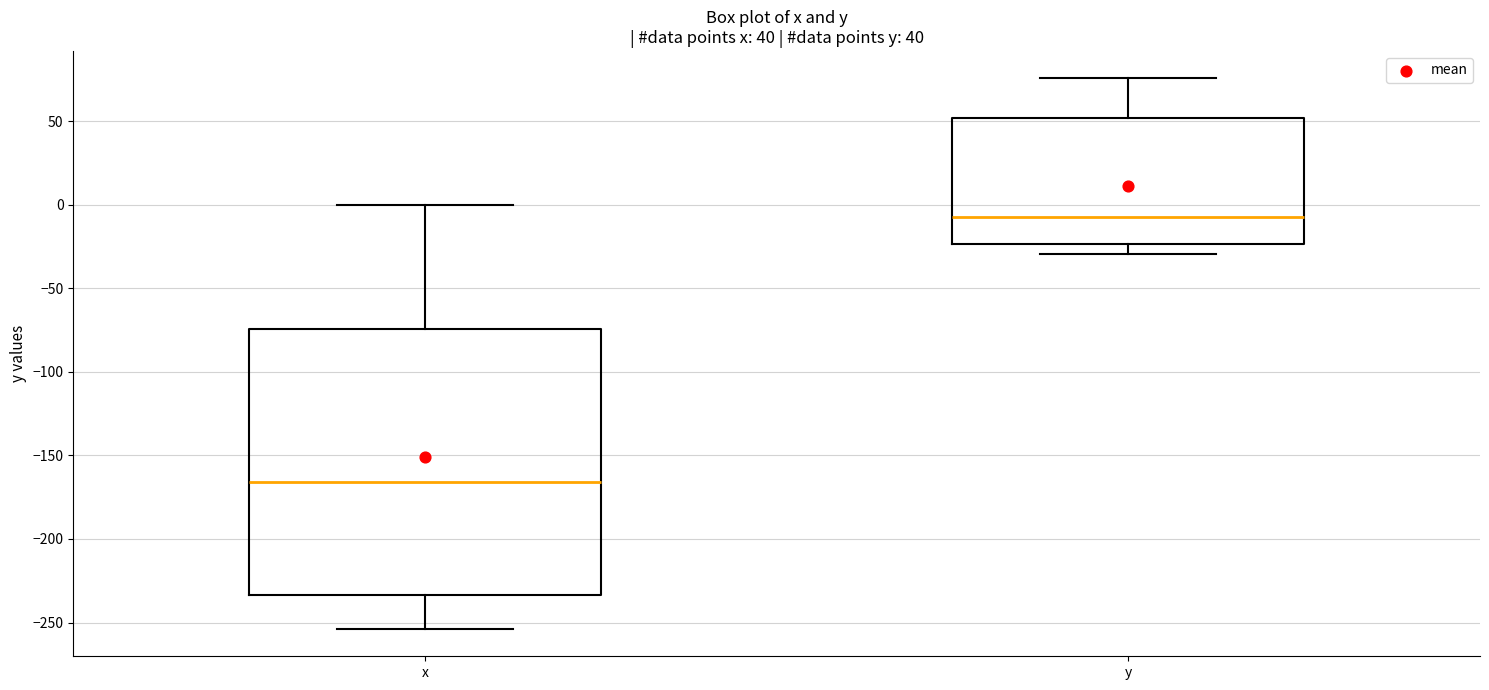

Reading left to right, transcribe this box plot: for each box, give where its median line is, the range the box spans, and where its two whiskers end, as read against the y-axis. The values are not printed on the chart, so give them approximately, as read against the axis.

x: median -165, box -235 to -75, whiskers -255 to 0
y: median -5, box -25 to 50, whiskers -30 to 75